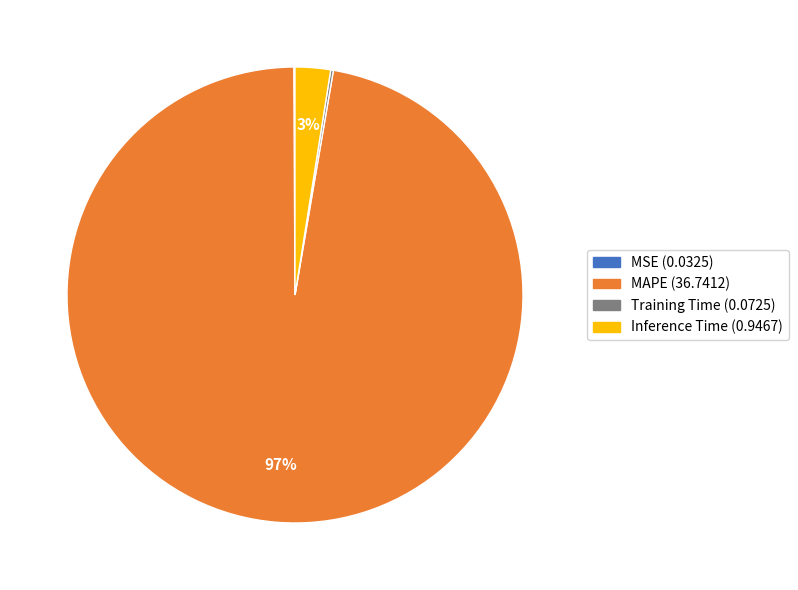

Is there any slice that represents more than half of the pie?

Yes